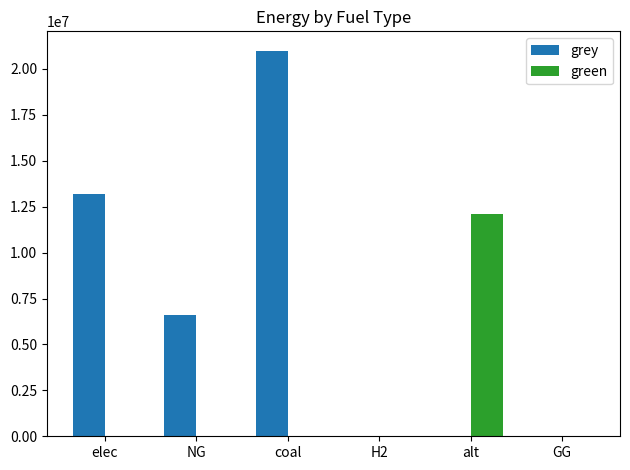

Which series changed the most between elec and coal?

grey